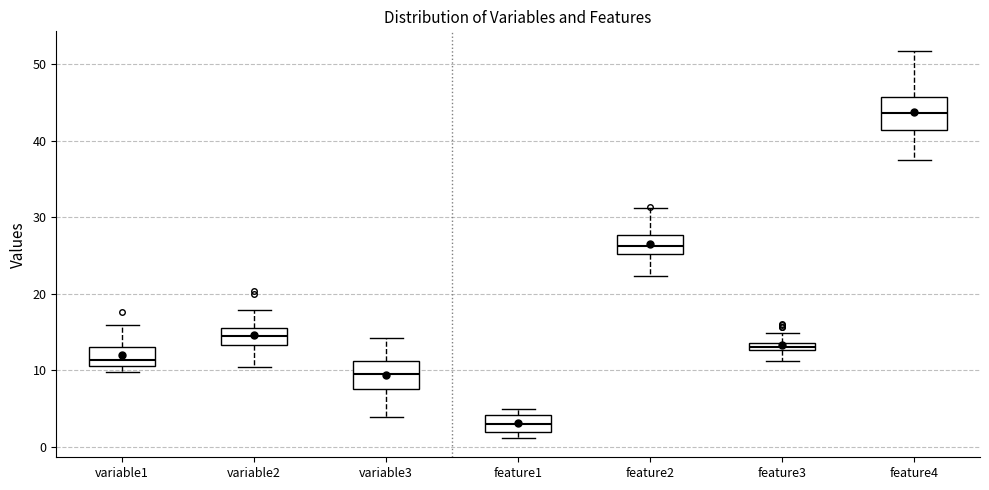

Where does the upper whisker of the box for variable3 end on the y-axis? The values are not printed on the chart, so give them approximately, as read against the axis.

14